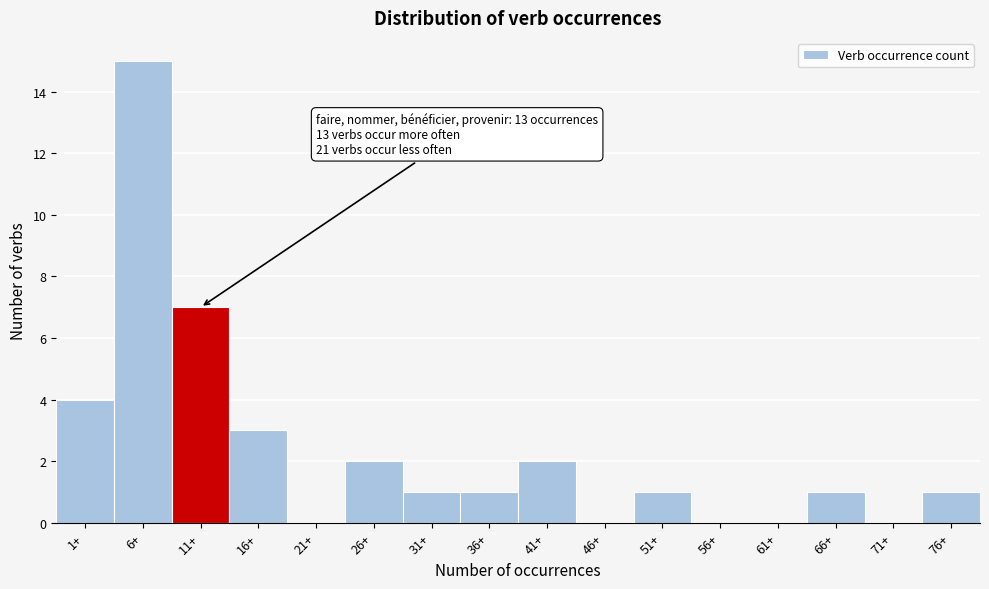

Reading left to right, what are all the values shown in this chart?

1+=4	6+=15	11+=7	16+=3	21+=0	26+=2	31+=1	36+=1	41+=2	46+=0	51+=1	56+=0	61+=0	66+=1	71+=0	76+=1